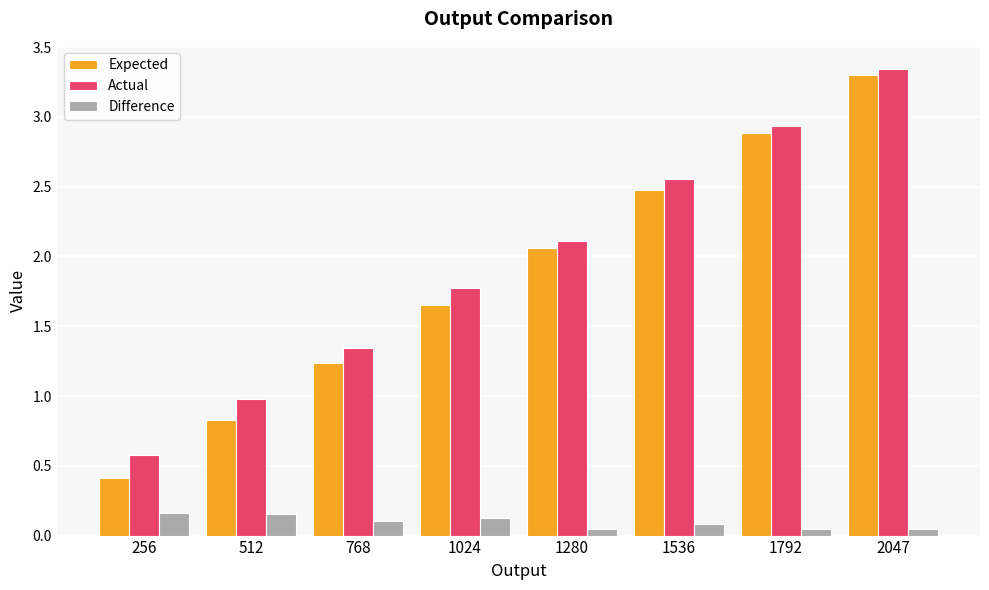

The value of Actual at 512 is 0.5. True or false?

False